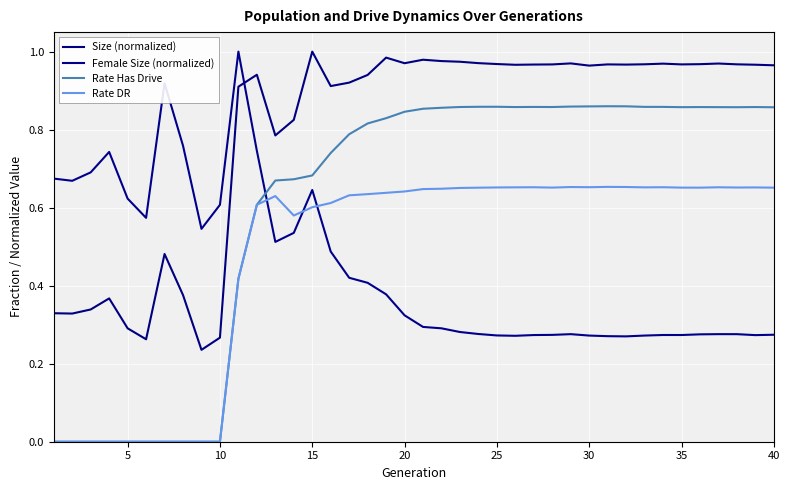

Which series has the largest total across all categories?

Size (normalized)